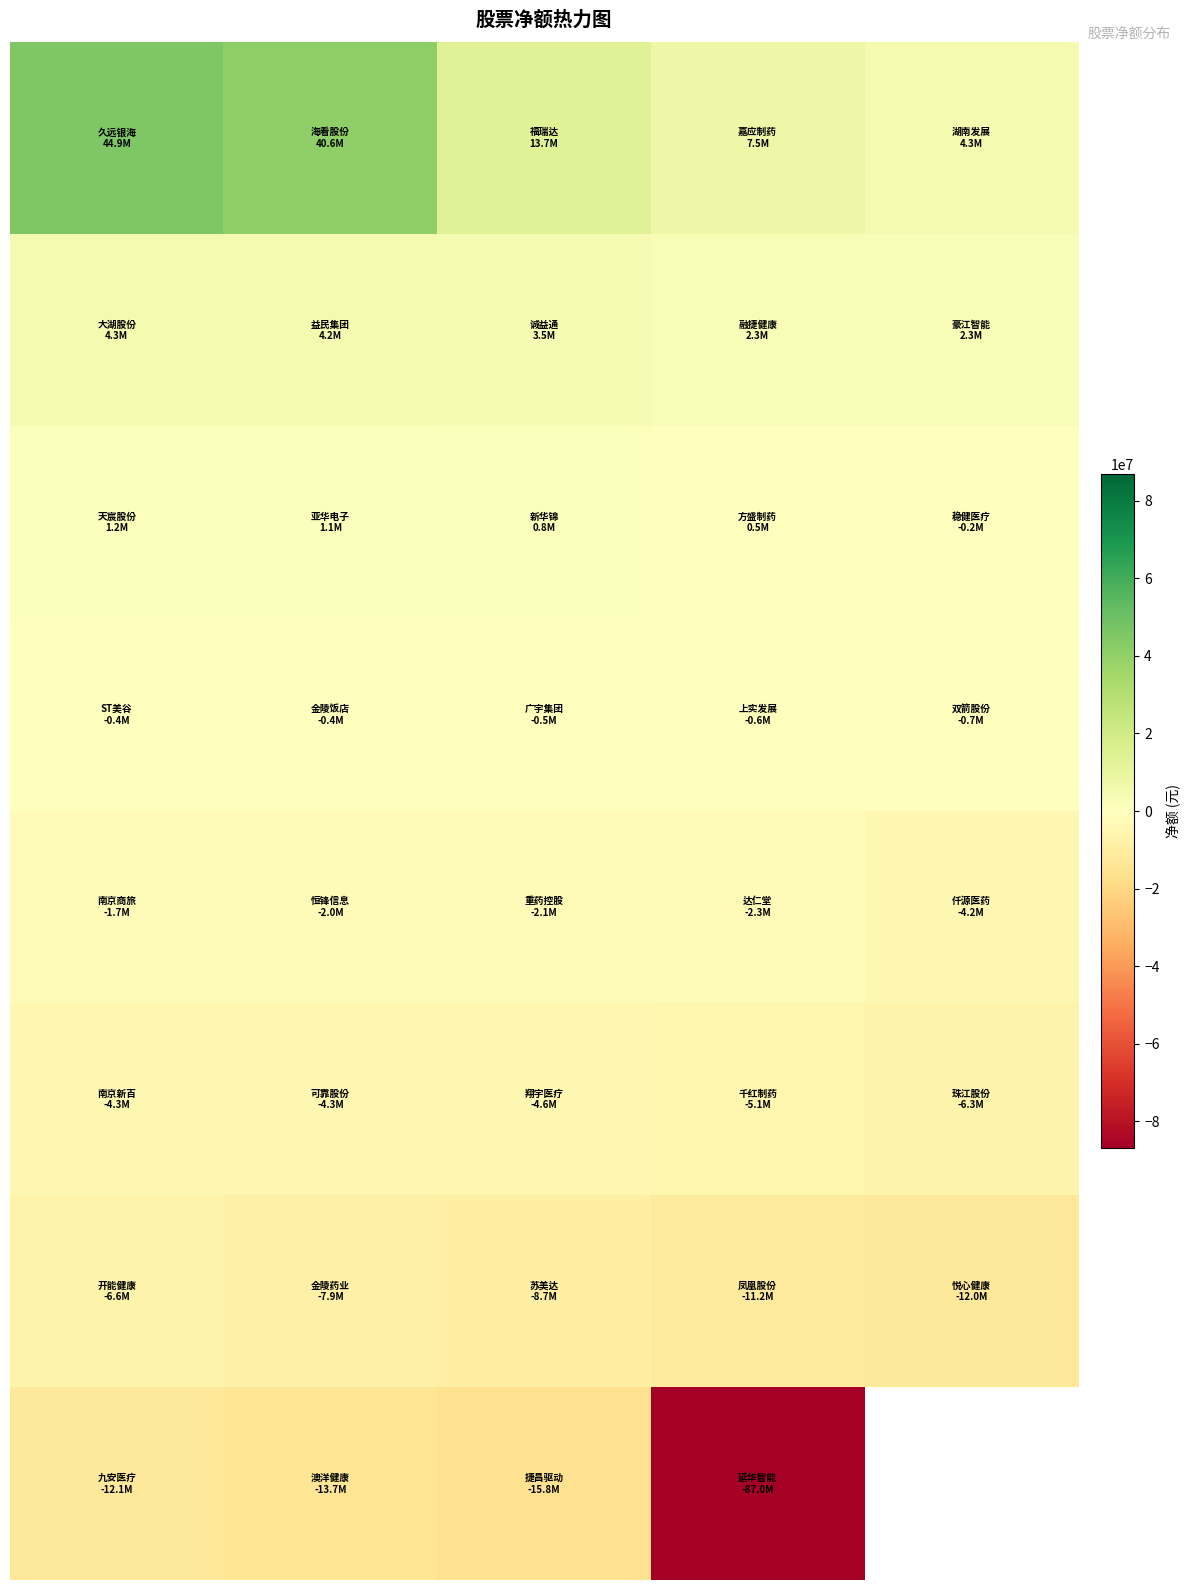

What is the minimum value shown in the chart?

-86957162.0